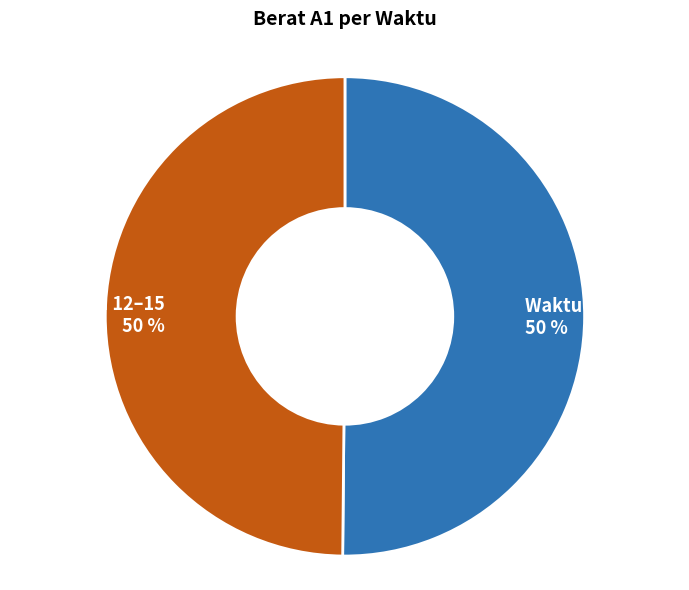

True or false: Waktu 8–11 50 % accounts for 60% of the total.

False